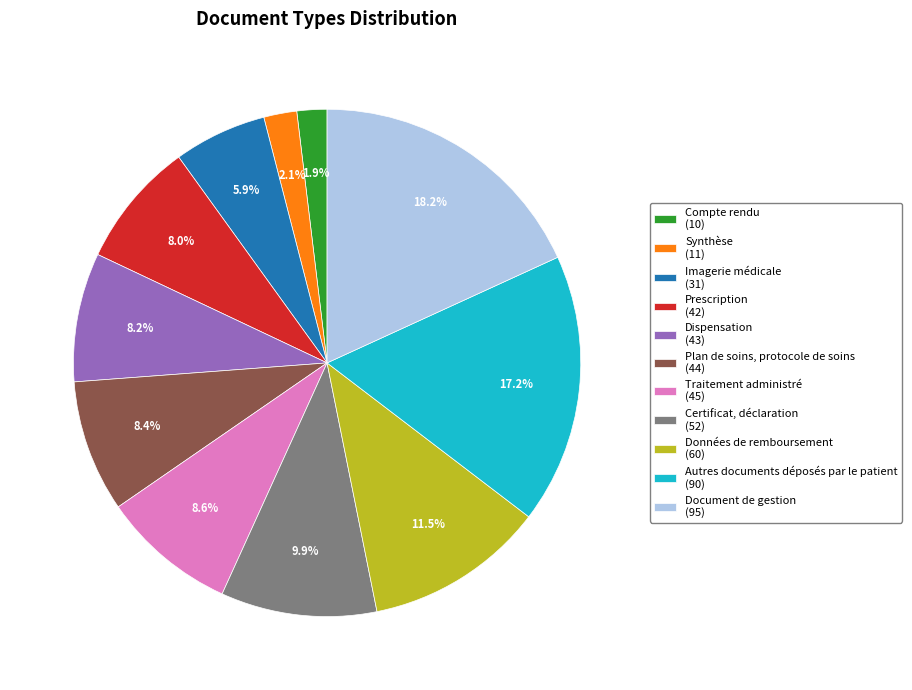

What percentage do Document de gestion (95) and Autres documents déposés par le patient (90) together represent?

35.4%